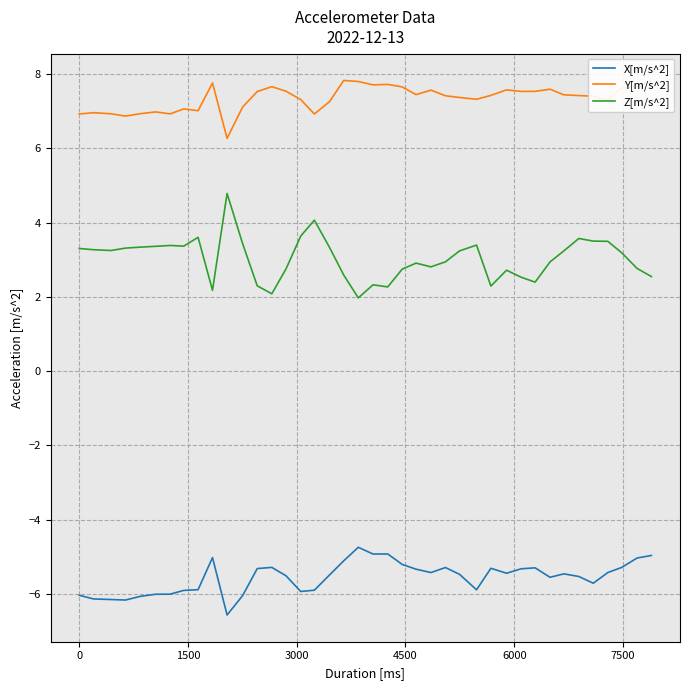

True or false: X[m/s^2] and Z[m/s^2] intersect in this chart.

False